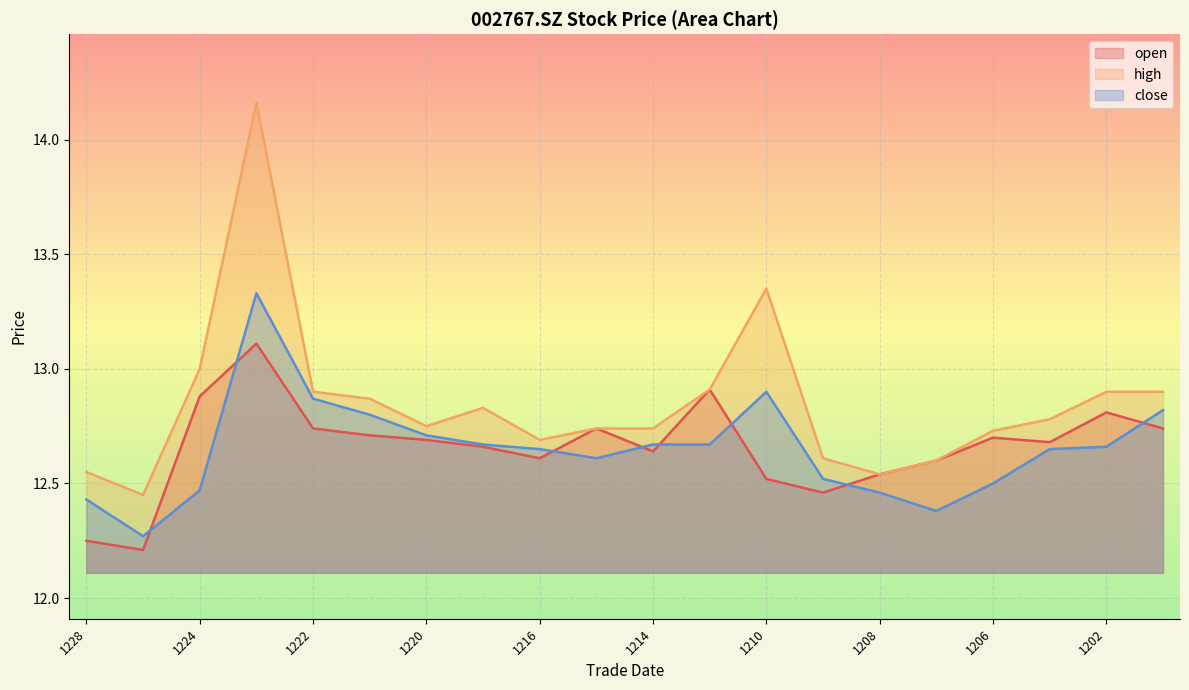

What is the difference between the maximum and minimum values in the high series?

1.7